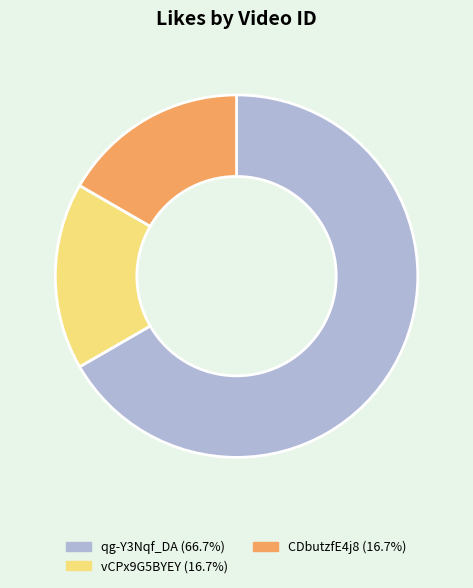

Is there a majority slice in this chart?

Yes